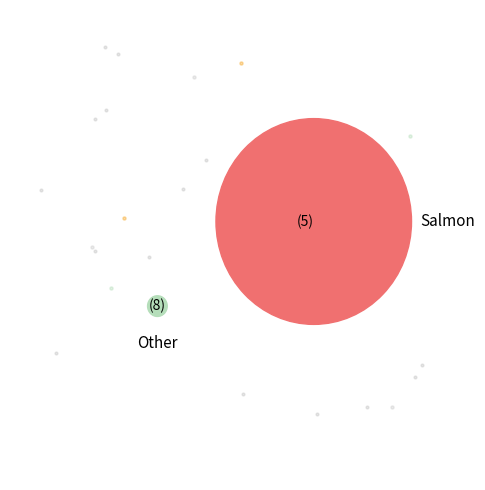

True or false: BahiaSechi accounts for 1% of the total.

False